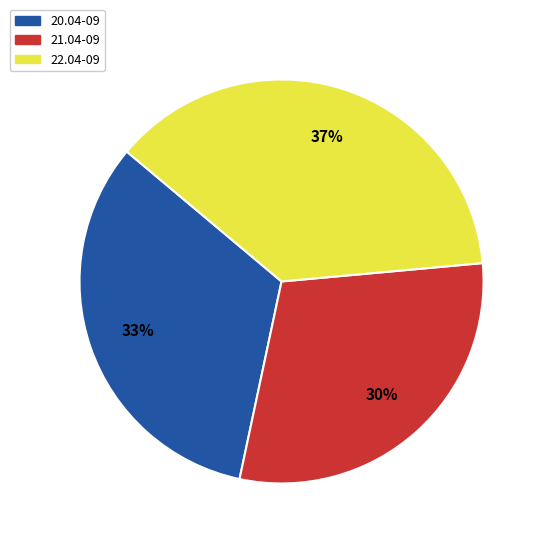

What is the ratio of the value at 22.04-09 to the value at 20.04-09?

1.1